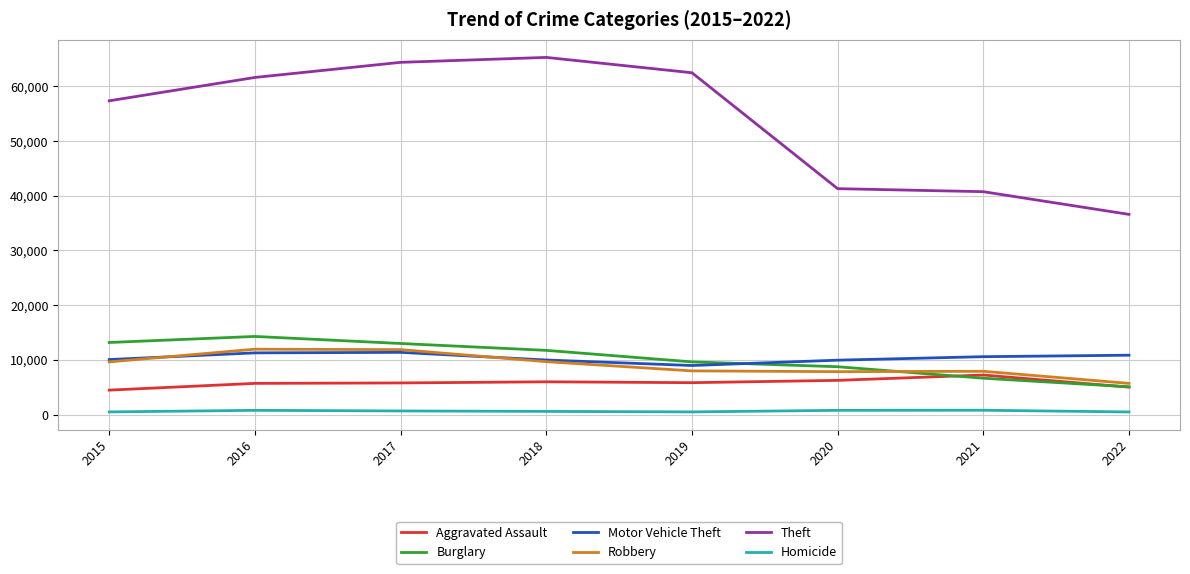

The value of Motor Vehicle Theft at 2020 is 13429. True or false?

False